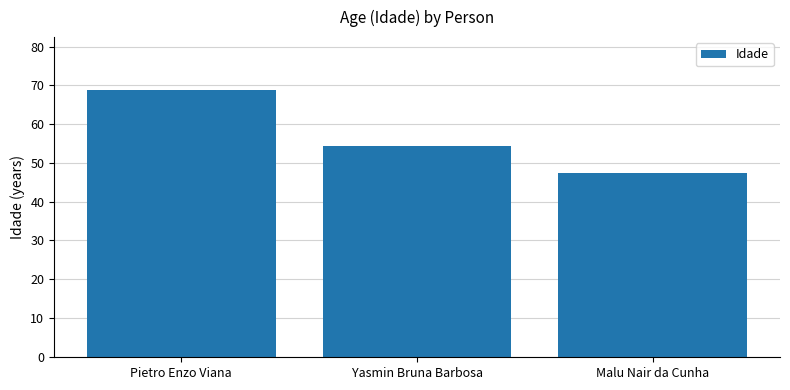

Between Pietro Enzo Viana and Malu Nair da Cunha, which is larger?

Pietro Enzo Viana